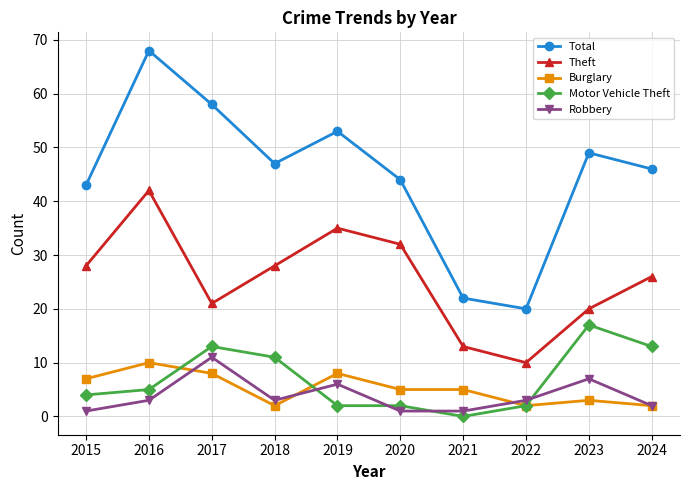

At 2023, list the series in order from largest to smallest.

Total, Theft, Motor Vehicle Theft, Robbery, Burglary